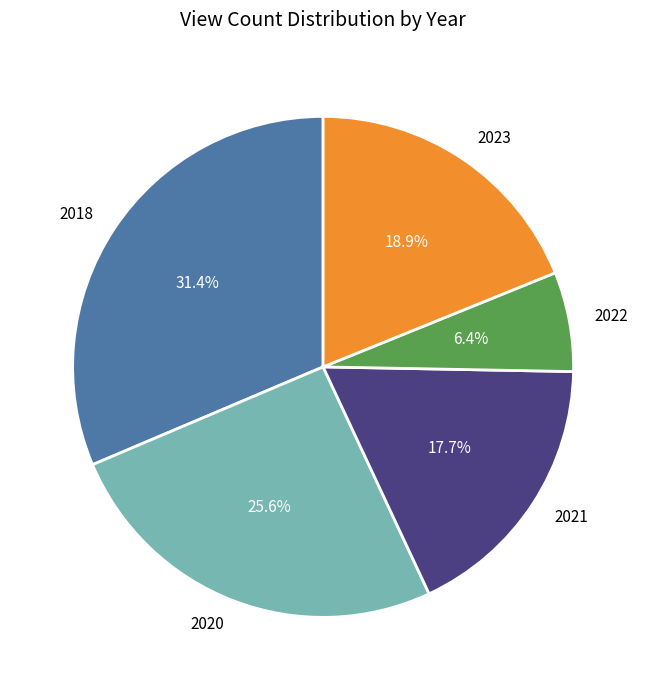

Rank the categories by value from highest to lowest.

2018, 2020, 2023, 2021, 2022